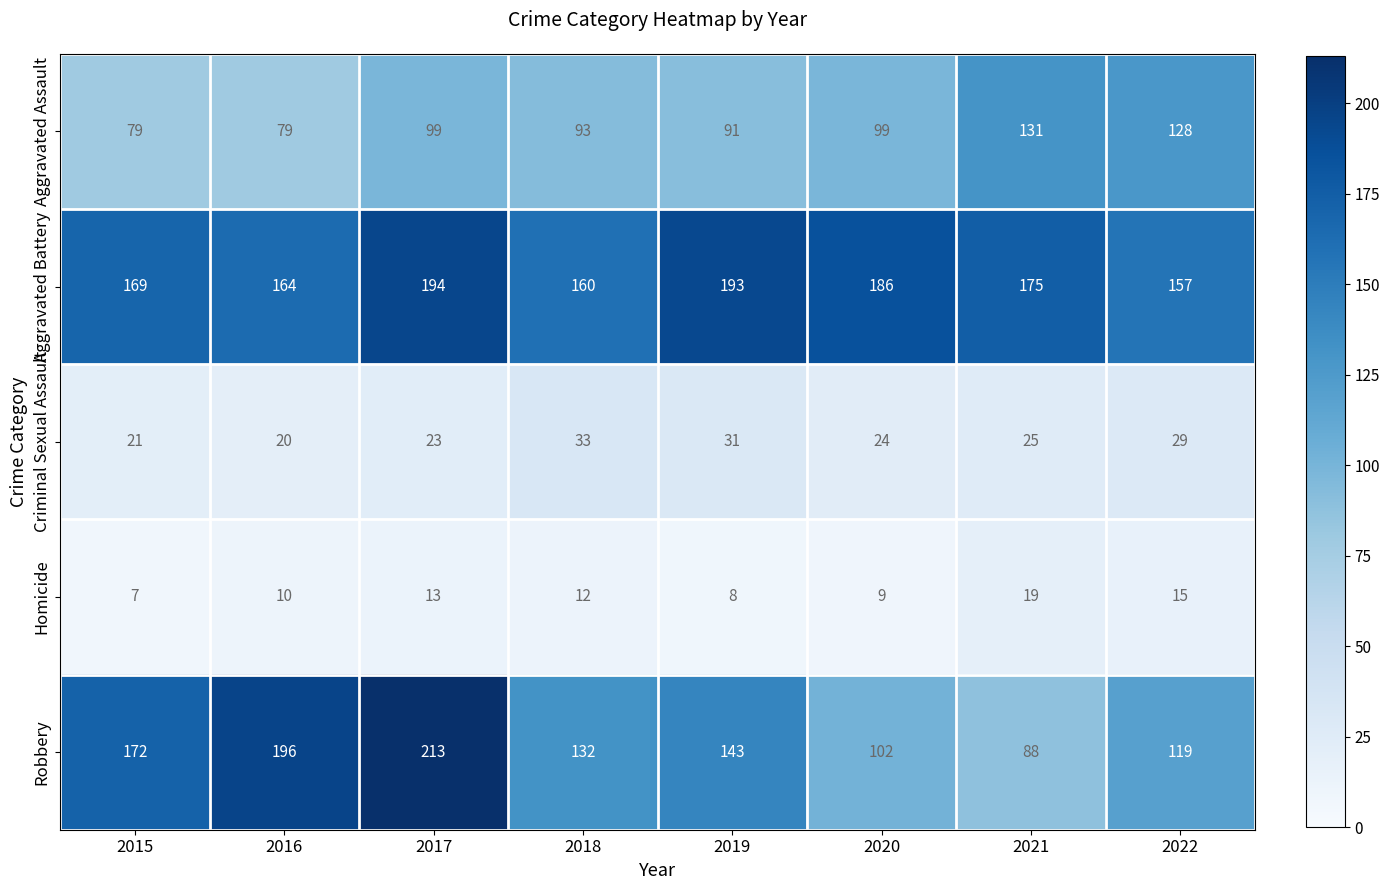

What is the spread (max minus min) of values at 2015?

165